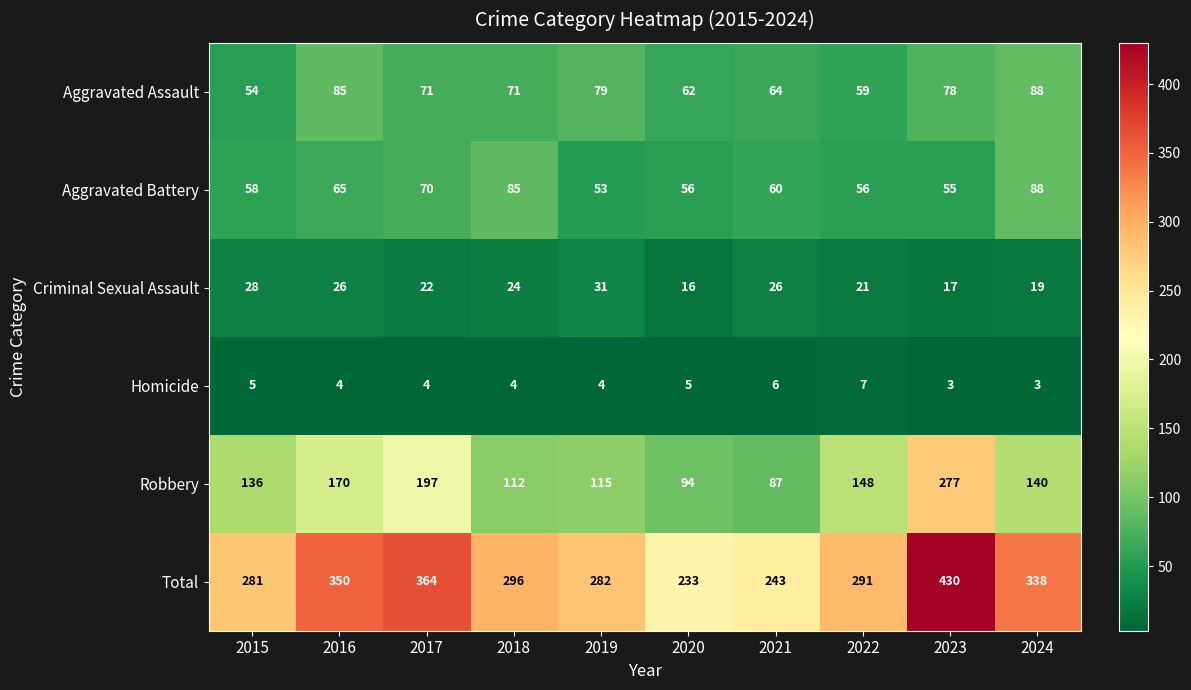

Which series has the largest total across all categories?

Total